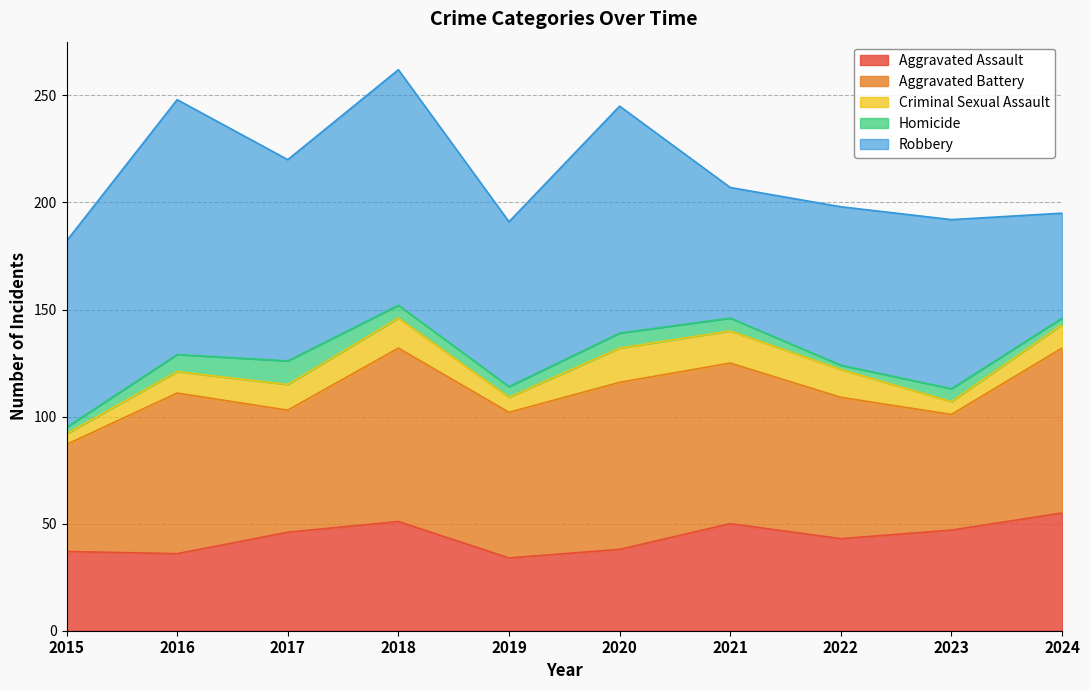

What is the average value of the Robbery series?

86